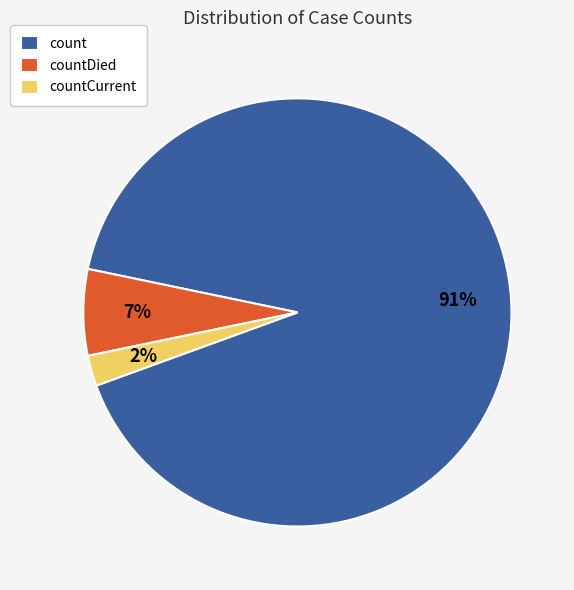

Does any single category account for the majority?

Yes